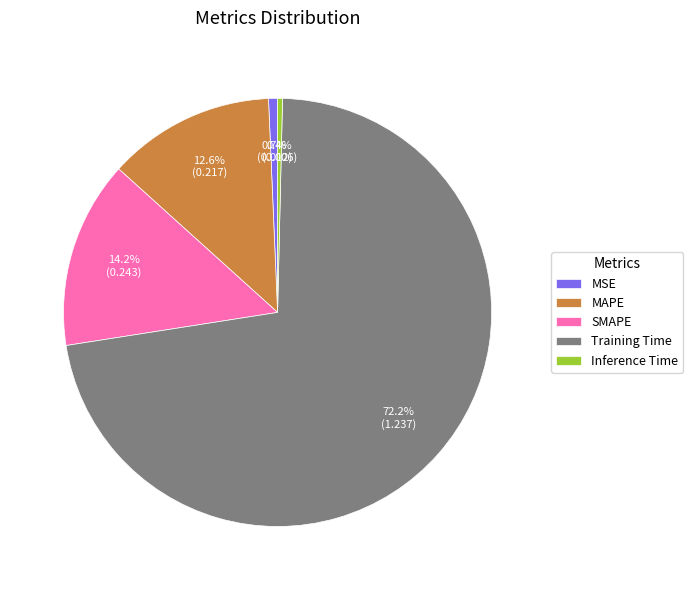

Between SMAPE and MSE, which is larger?

SMAPE